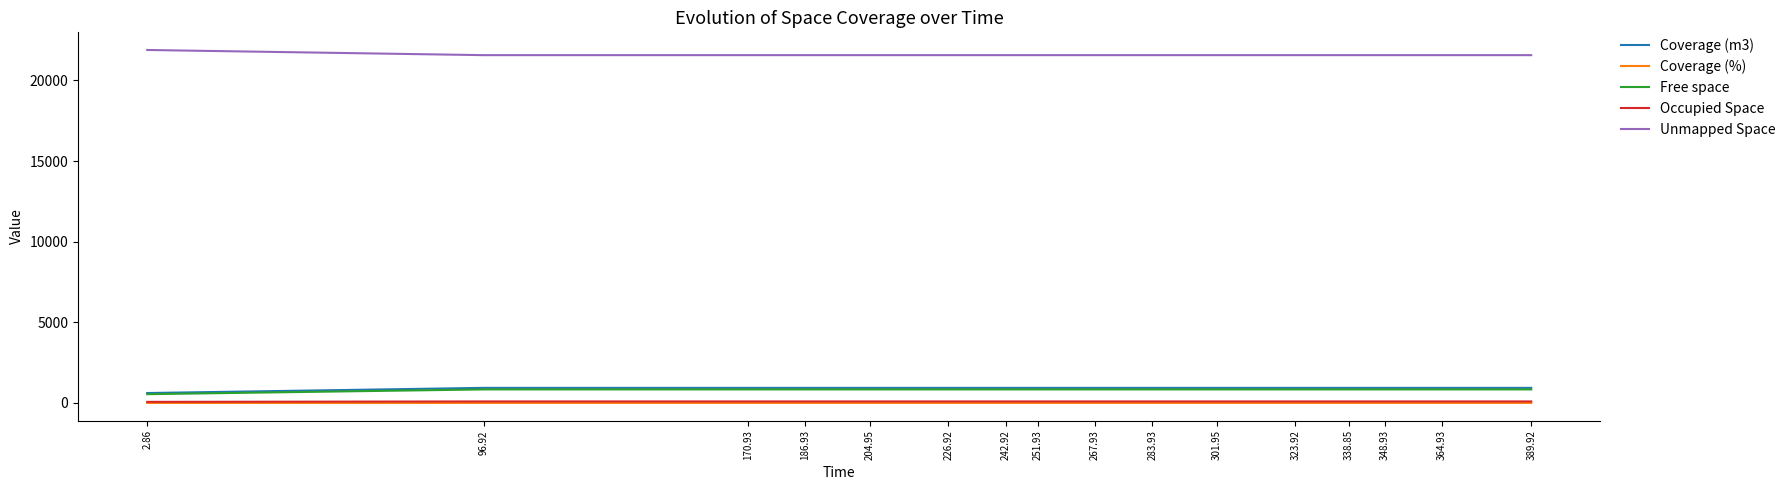

True or false: Free space and Unmapped Space cross at least once.

False